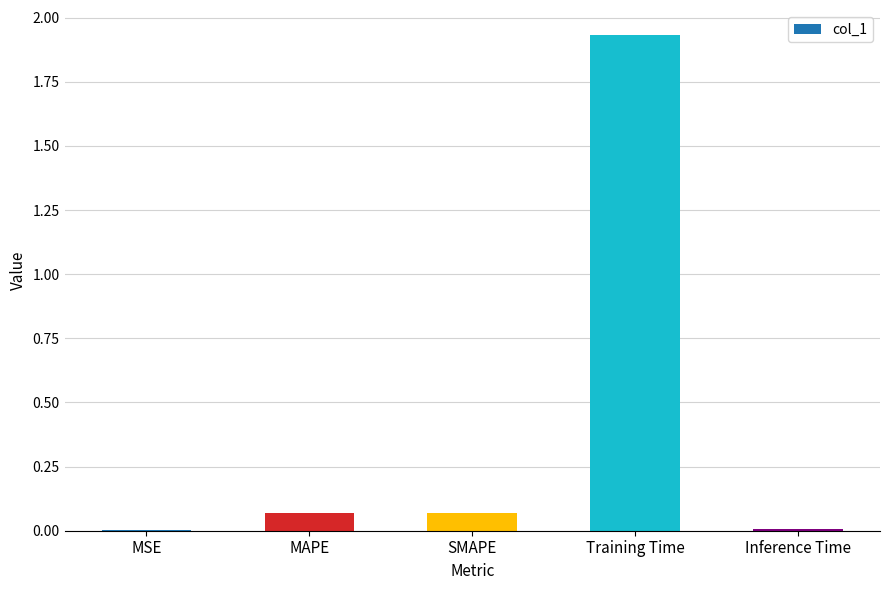

At which category does the chart reach its peak across all series?

Training Time